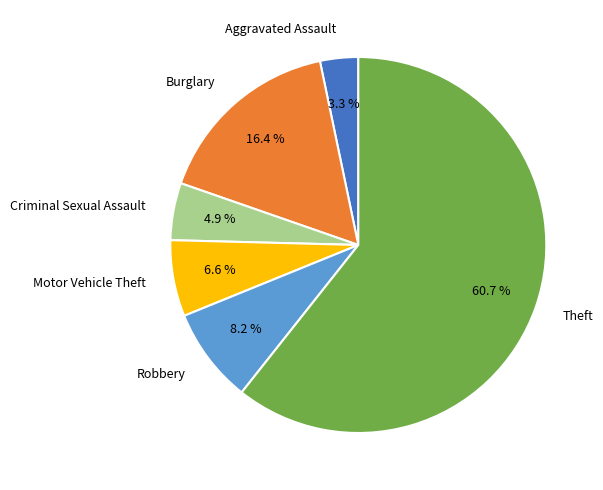

Which category accounts for the majority?

Theft